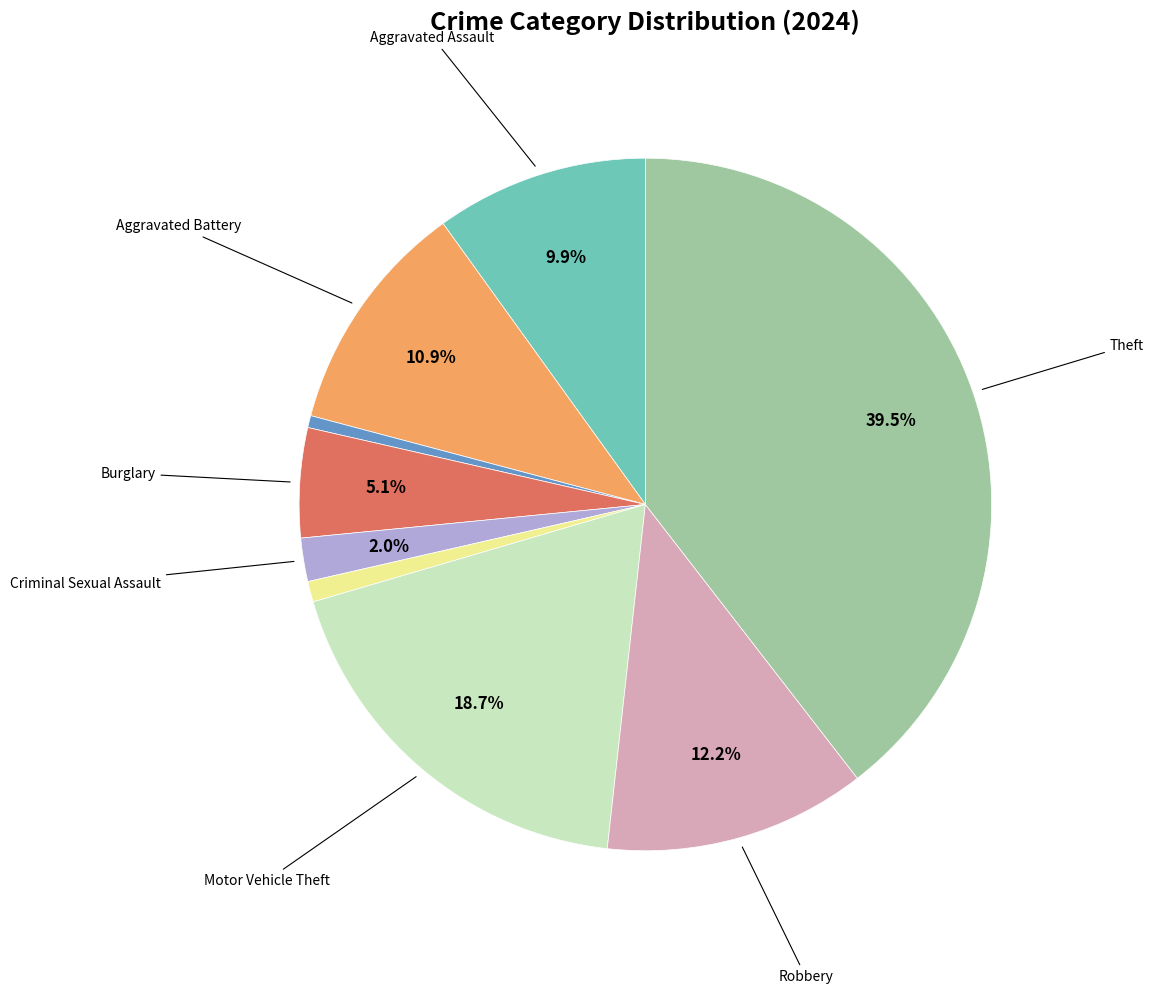

Is there any slice that represents more than half of the pie?

No